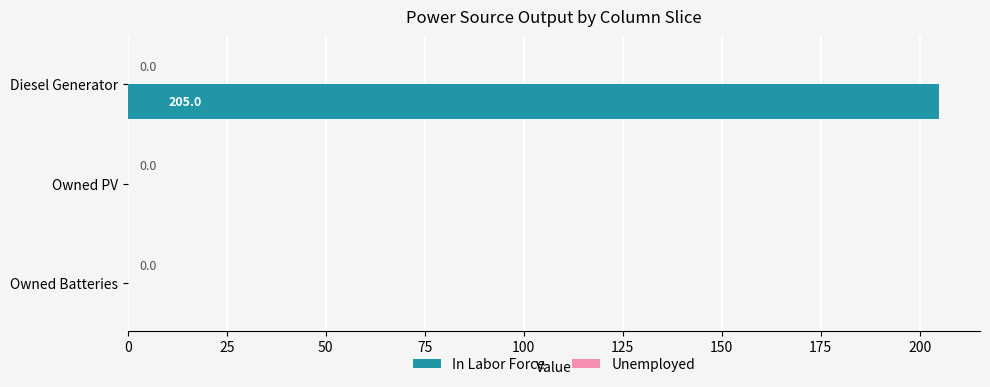

Which category has the highest value across all series?

Diesel Generator